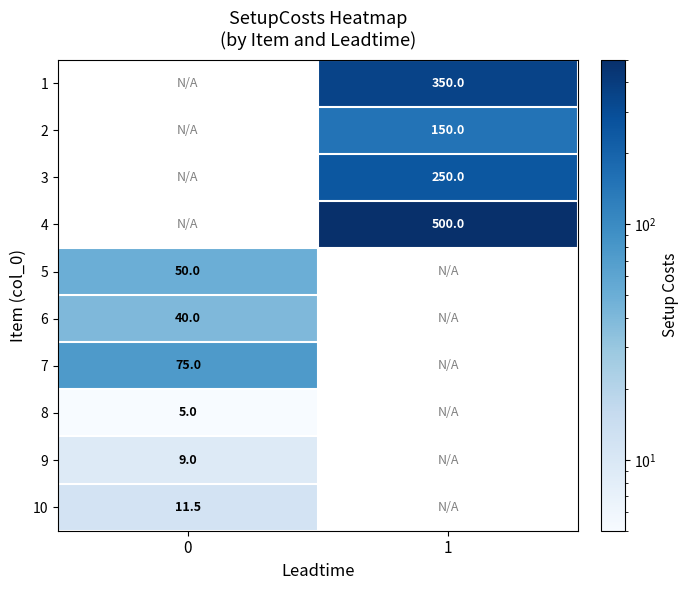

Is it true that 10 equals 3.9 at 0?

False